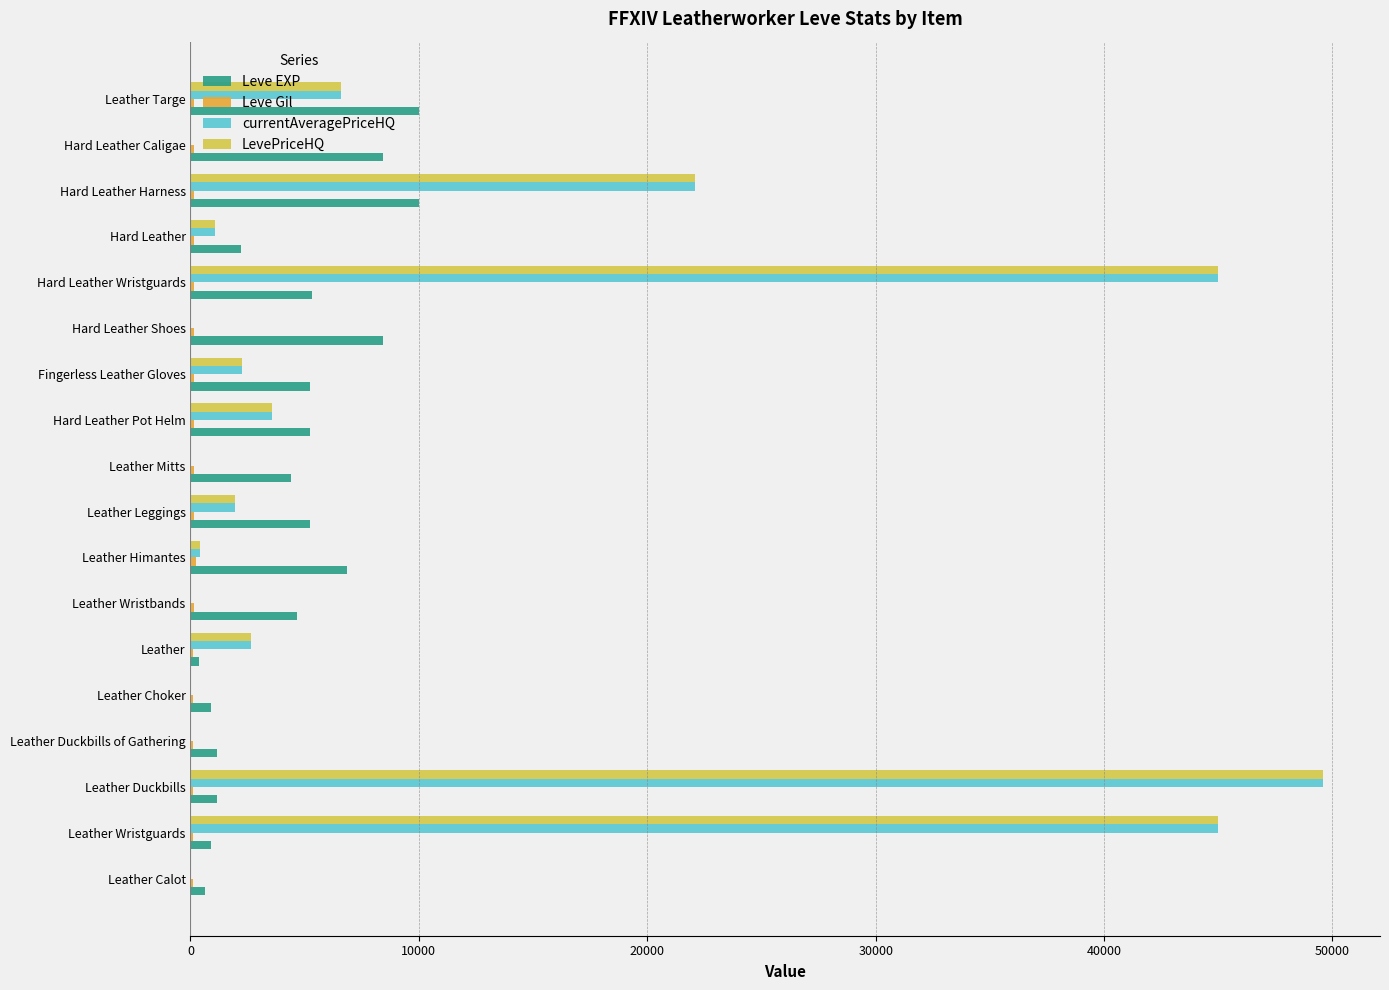

What is the maximum value shown in the chart?

49600.0